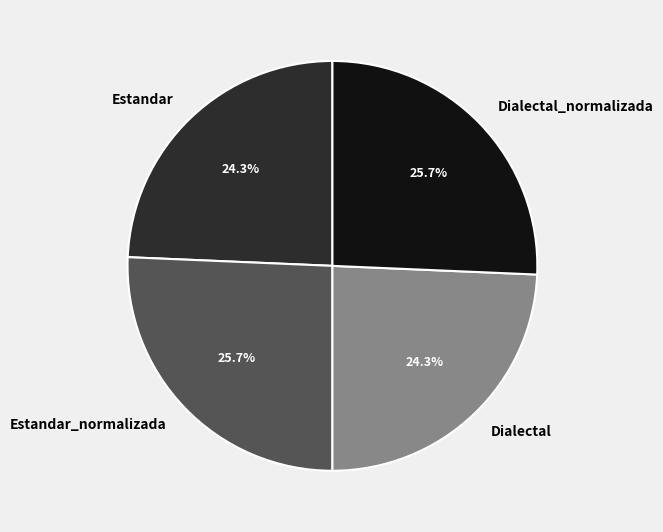

Is there a majority slice in this chart?

No